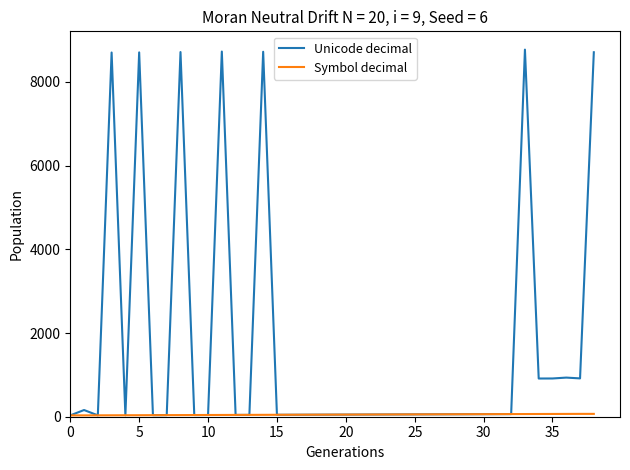

Which series has the largest total across all categories?

Unicode decimal